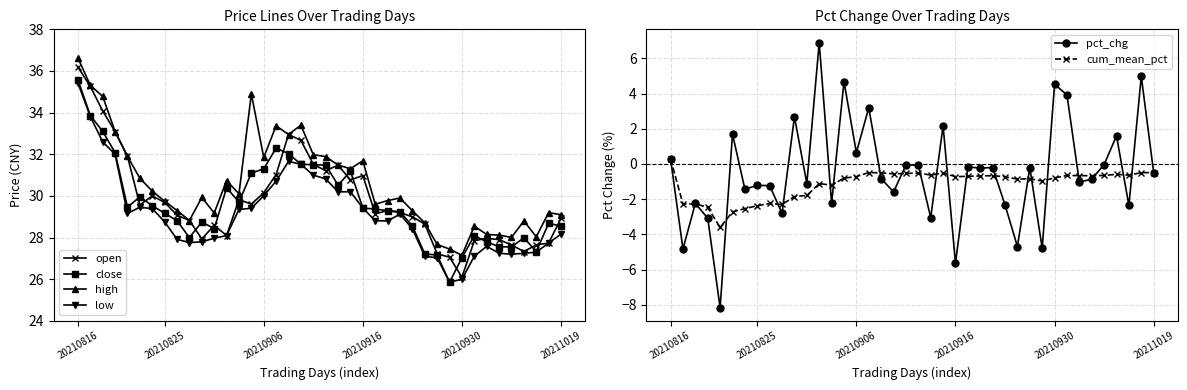

How many categories are shown in the chart?

40